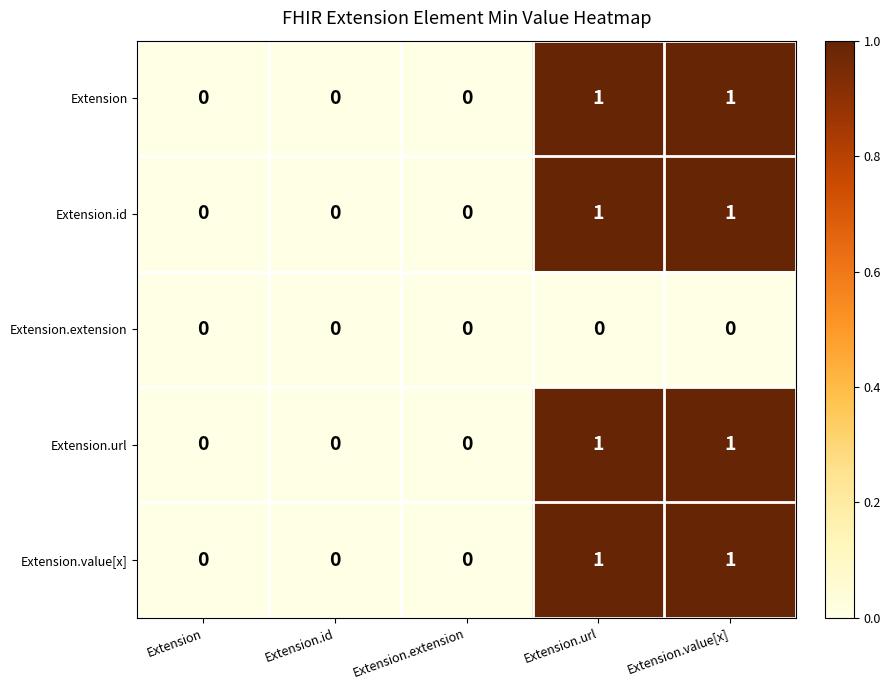

The value of Extension.id at Extension is -1. True or false?

False